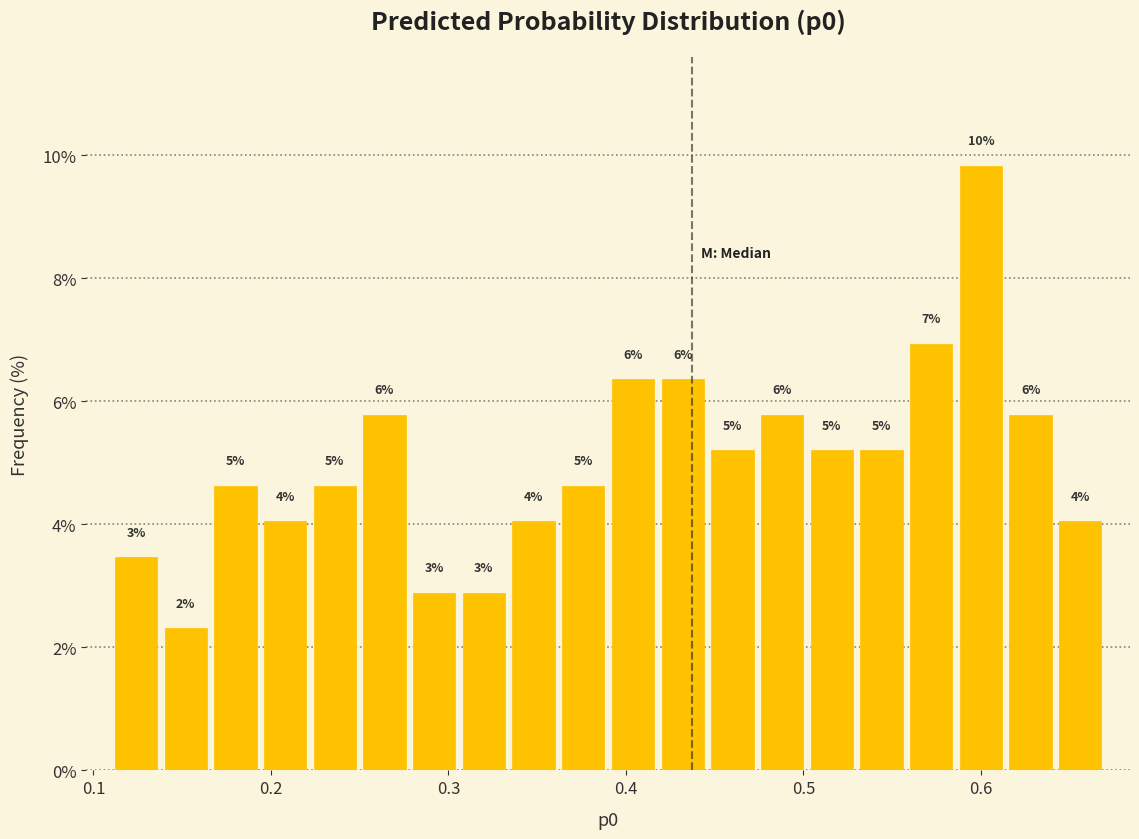

Around what value on the x-axis is the tallest bar? Give the approximate position of its centre, as read against the axis.

0.60